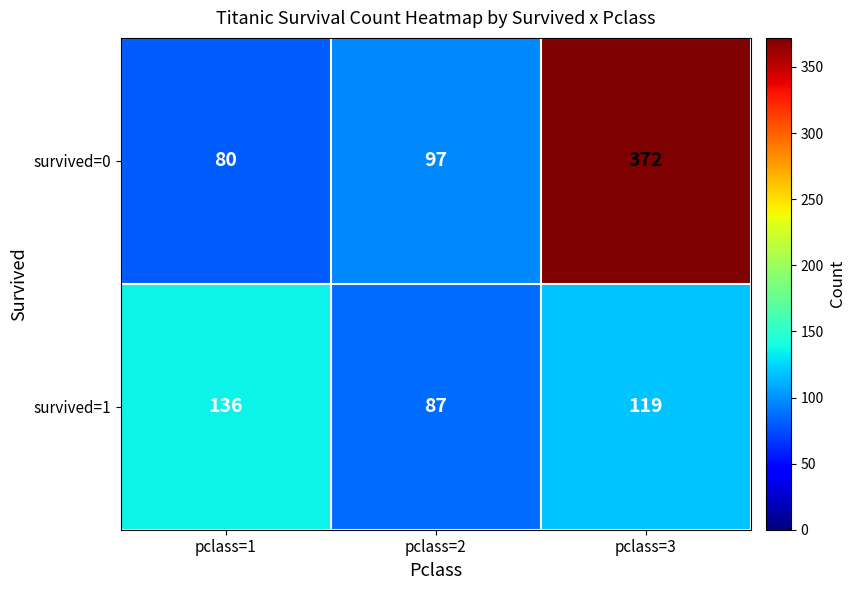

List the series in order of their overall mean, lowest first.

survived=1, survived=0